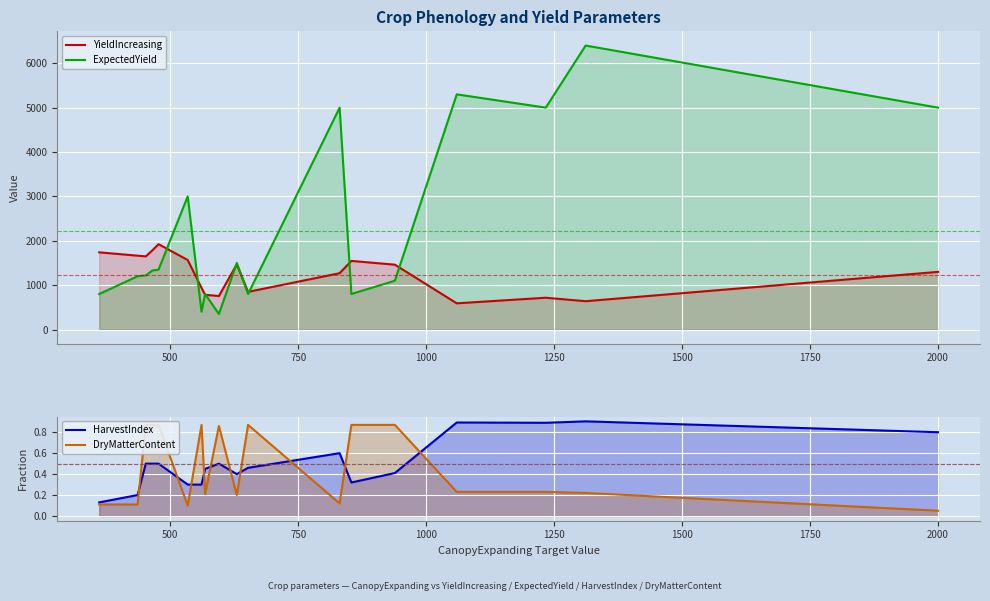

Which series has the widest spread of values?

ExpectedYield